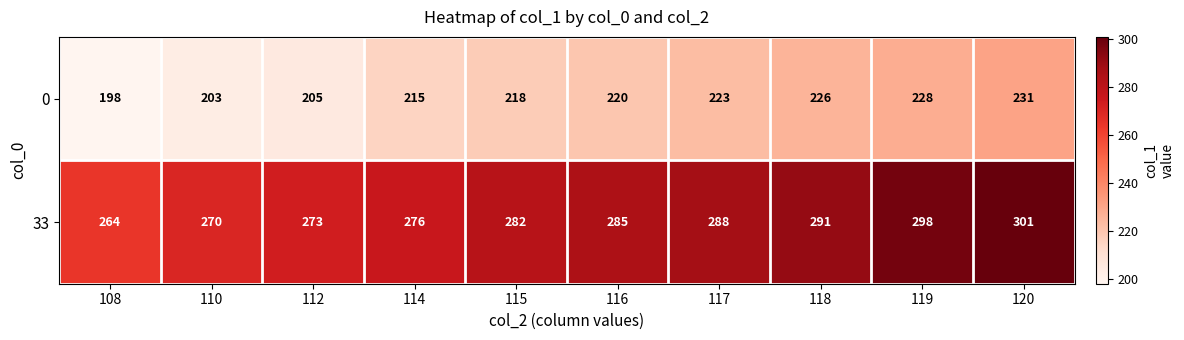

What is the difference between the 0 values at 117 and 110?

20